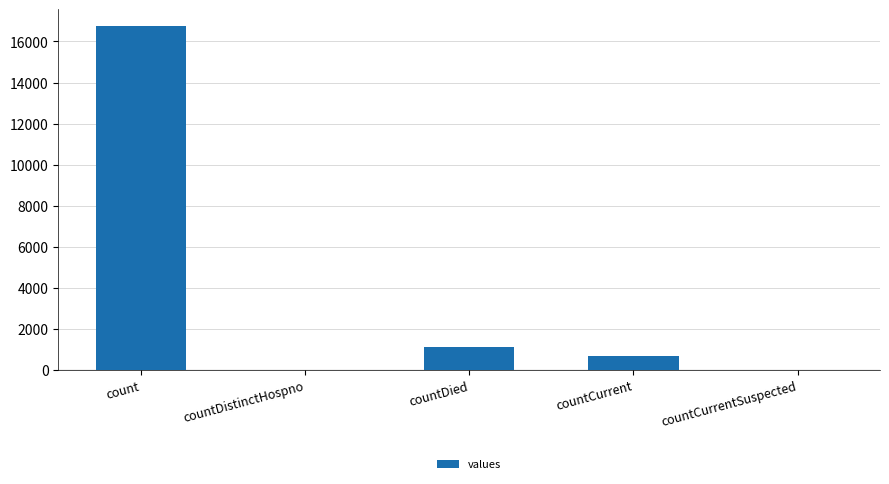

What is the maximum value shown in the chart?

16729